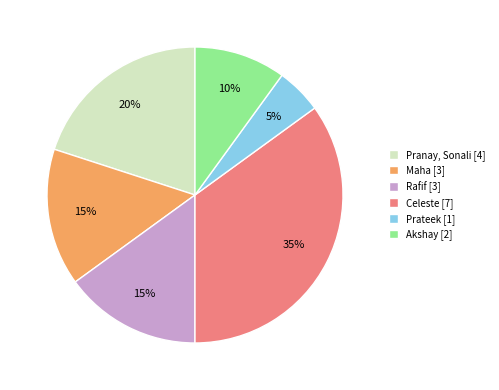

Count the number of slices in the pie.

6